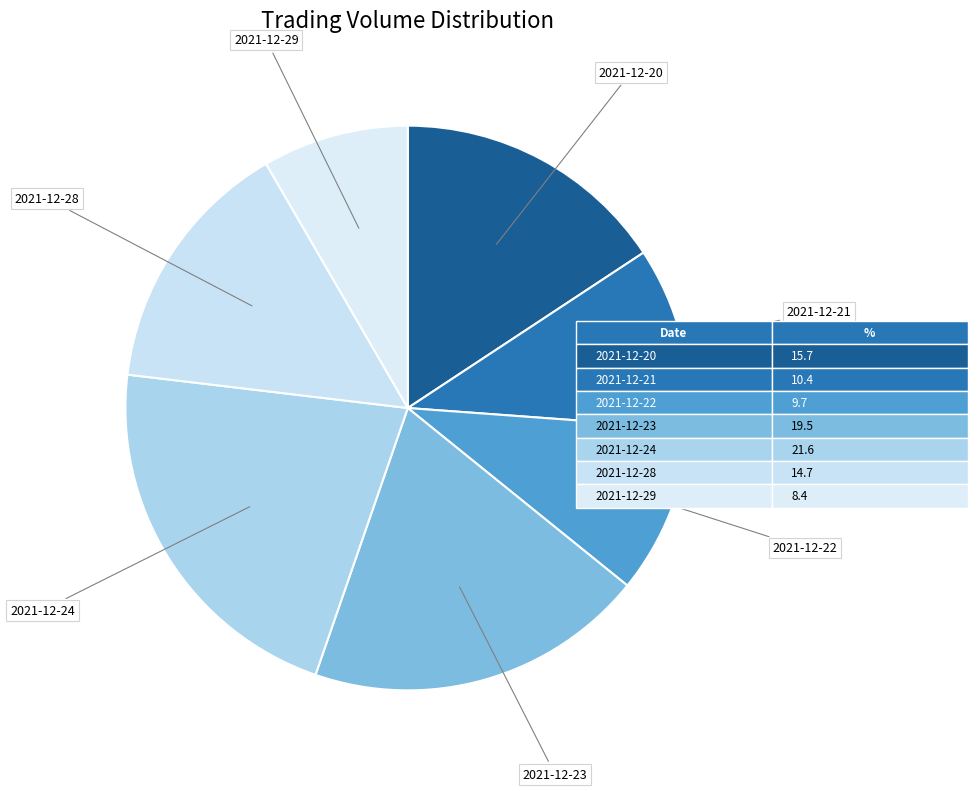

Is the sum of 2021-12-24 and 2021-12-20 greater than half?

No